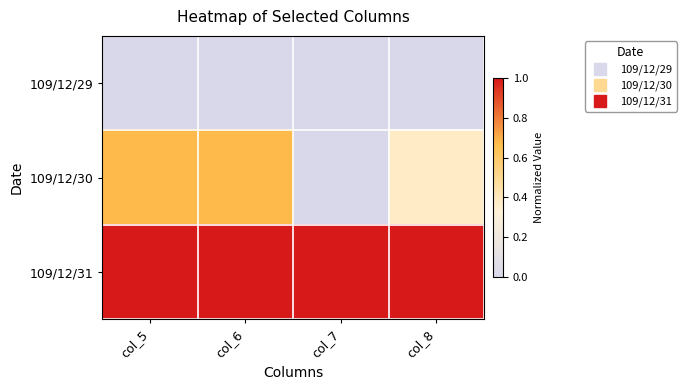

Reading left to right, transcribe all the data shown in this chart.

109/12/29: col_5=0.0	col_6=0.0	col_7=0.0	col_8=0.0
109/12/30: col_5=0.7	col_6=0.7	col_7=0.0	col_8=0.4
109/12/31: col_5=1.0	col_6=1.0	col_7=1.0	col_8=1.0